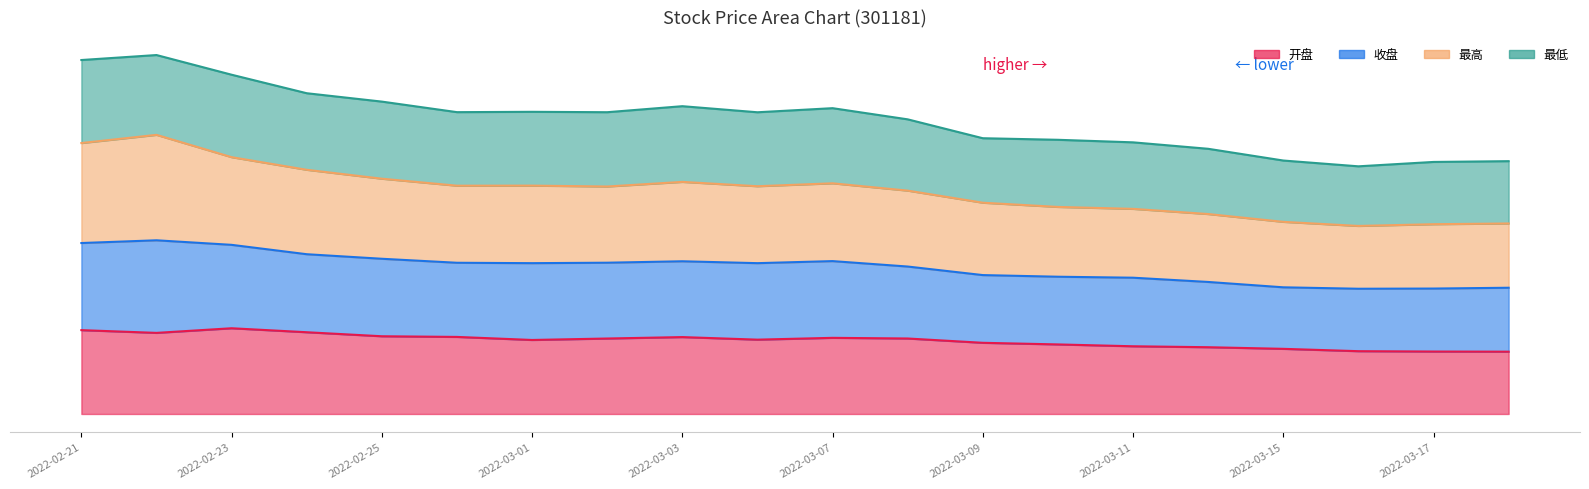

What position from the left is 2022-03-16?

18